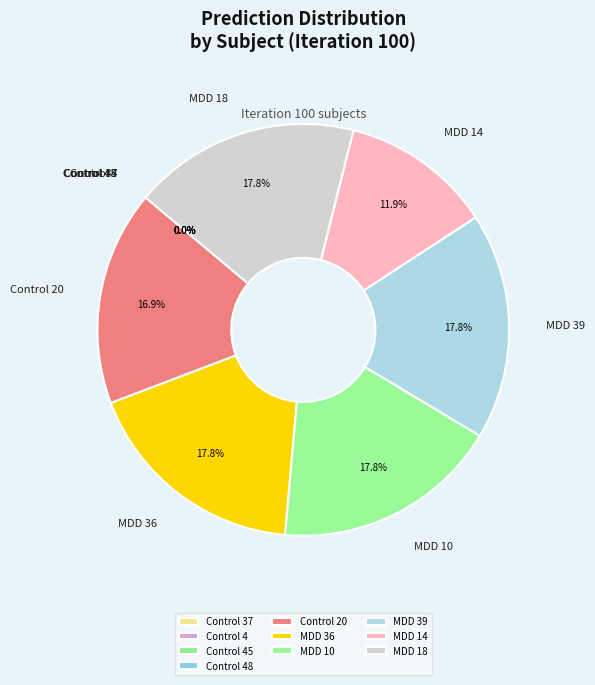

Rank the categories by value from lowest to highest.

Control 45, Control 48, Control 4, Control 37, MDD 14, Control 20, MDD 10, MDD 36, MDD 18, MDD 39